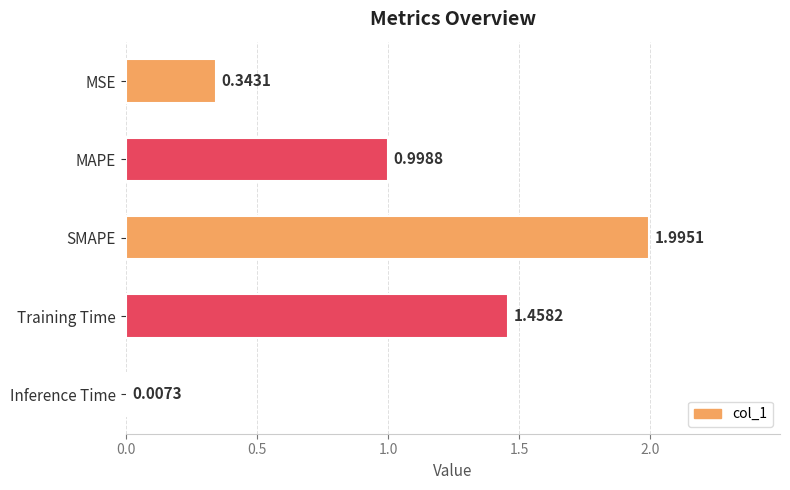

What is the sum of all values?

4.8